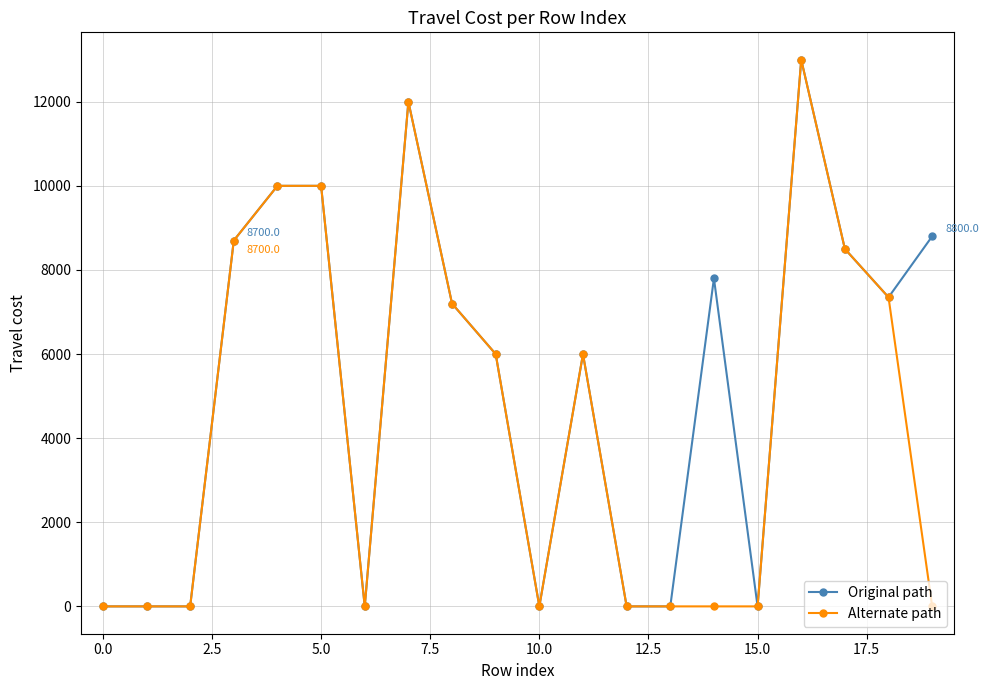

Reading right to left, transcribe all the data shown in this chart.

Original path: 8800	7350	8500	13000	0	7800	0	0	6000	0	6000	7200	12000	0	10000	10000	8700	0	0	0
Alternate path: 0	7350	8500	13000	0	0	0	0	6000	0	6000	7200	12000	0	10000	10000	8700	0	0	0